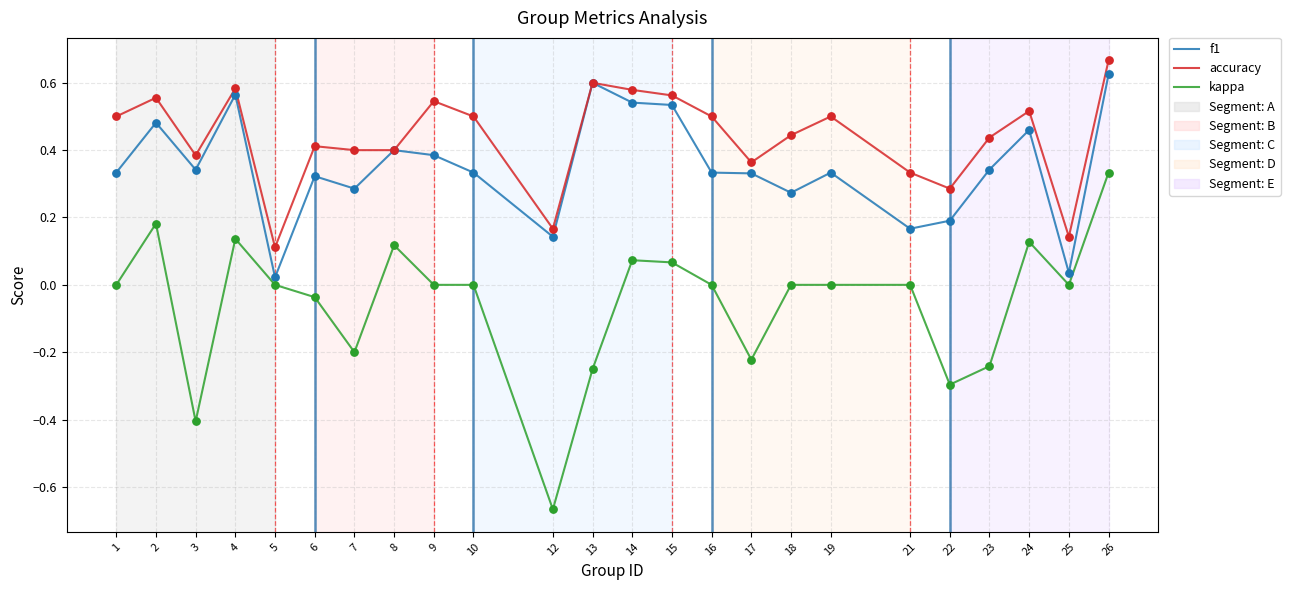

Which series has the widest spread of values?

kappa